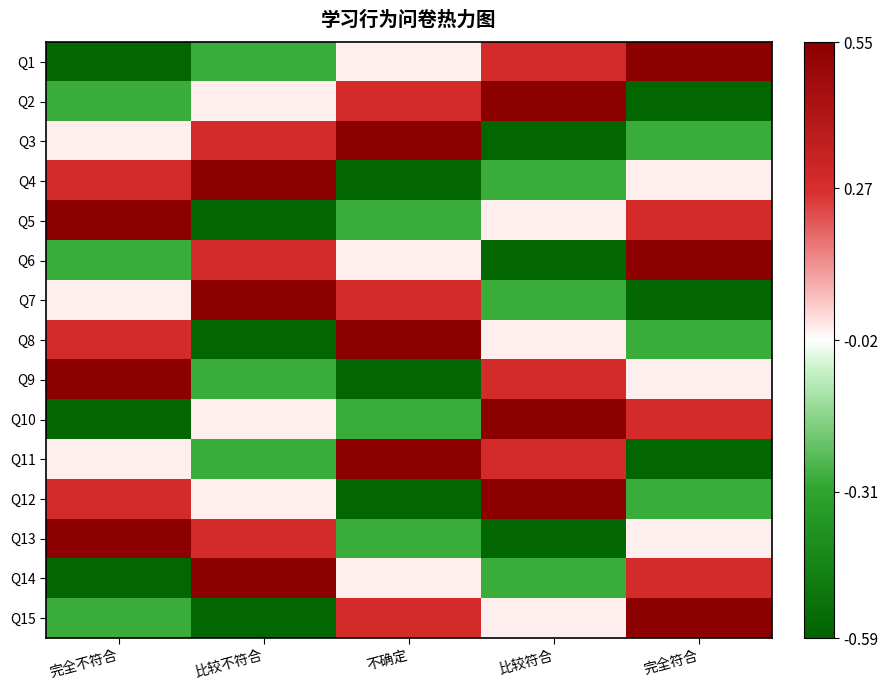

At 完全不符合, list the series in order from largest to smallest.

Q5, Q9, Q13, Q4, Q8, Q12, Q3, Q7, Q11, Q2, Q6, Q15, Q1, Q10, Q14